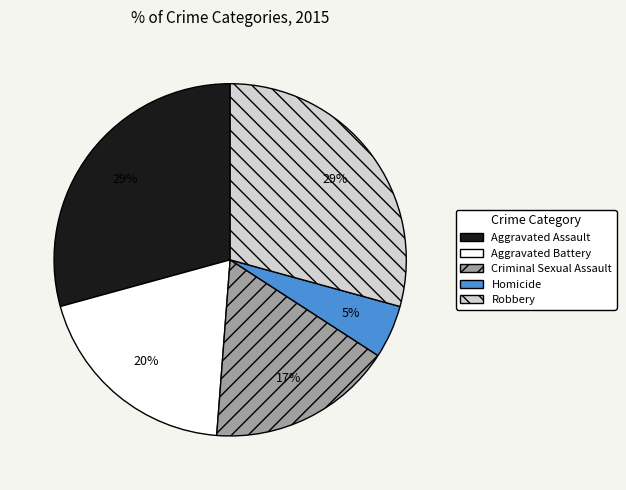

What is the smallest slice in the pie chart?

Homicide